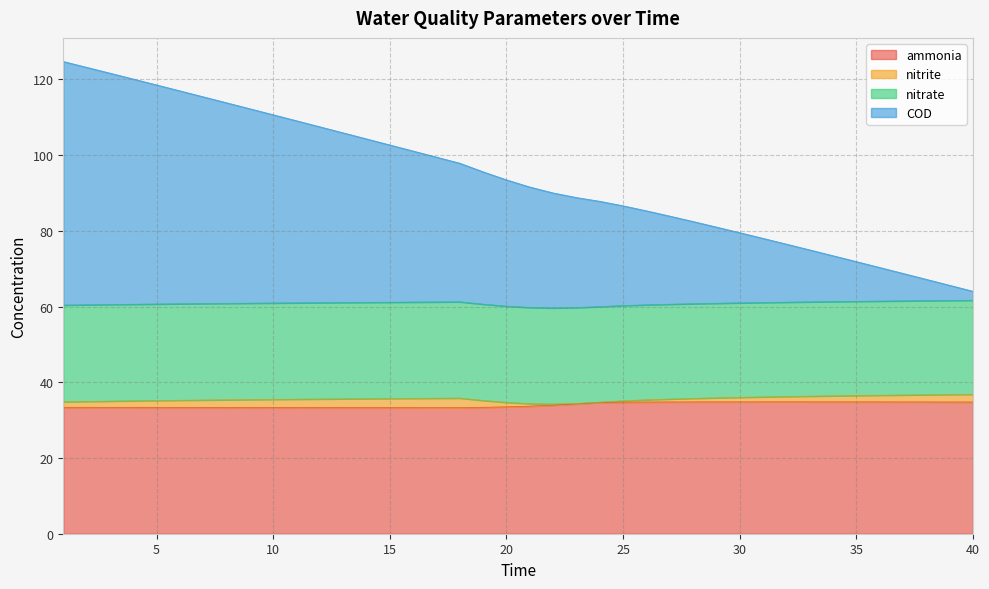

What are all the series names shown in the legend?

ammonia, nitrite, nitrate, COD